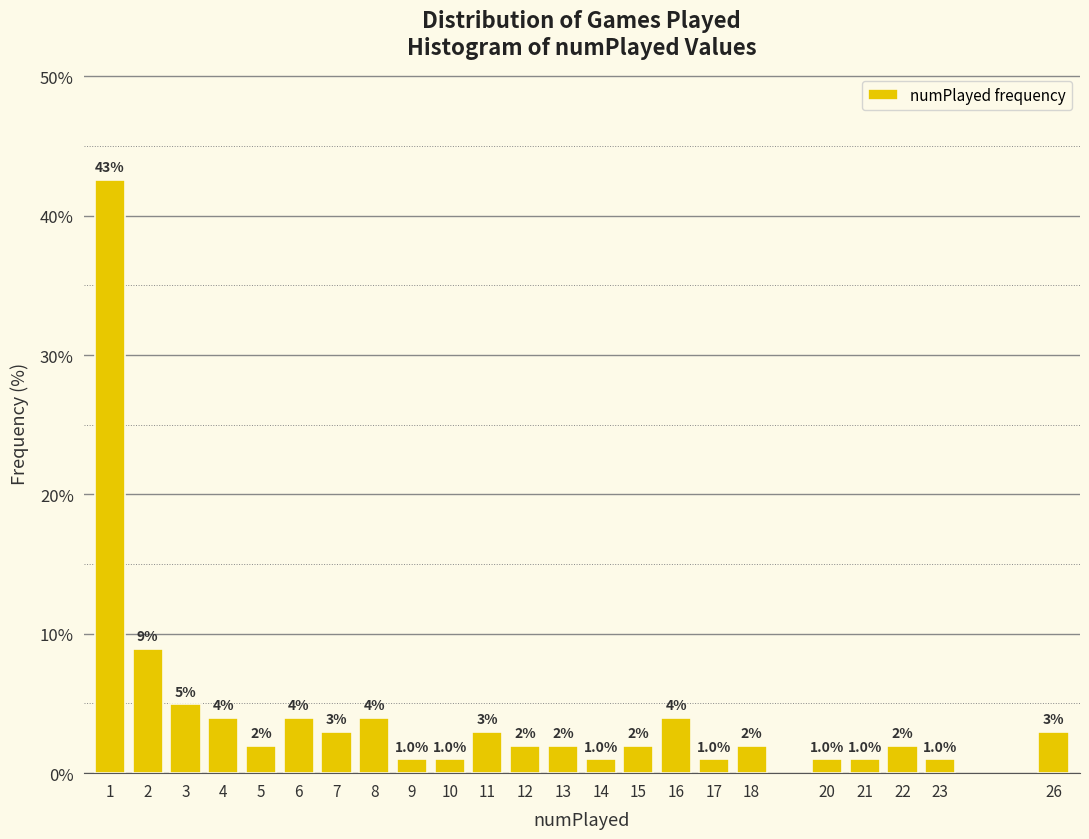

Reading left to right, list all the values displayed in this chart.

1=42.6	2=8.9	3=5.0	4=4.0	5=2.0	6=4.0	7=3.0	8=4.0	9=1.0	10=1.0	11=3.0	12=2.0	13=2.0	14=1.0	15=2.0	16=4.0	17=1.0	18=2.0	20=1.0	21=1.0	22=2.0	23=1.0	26=3.0